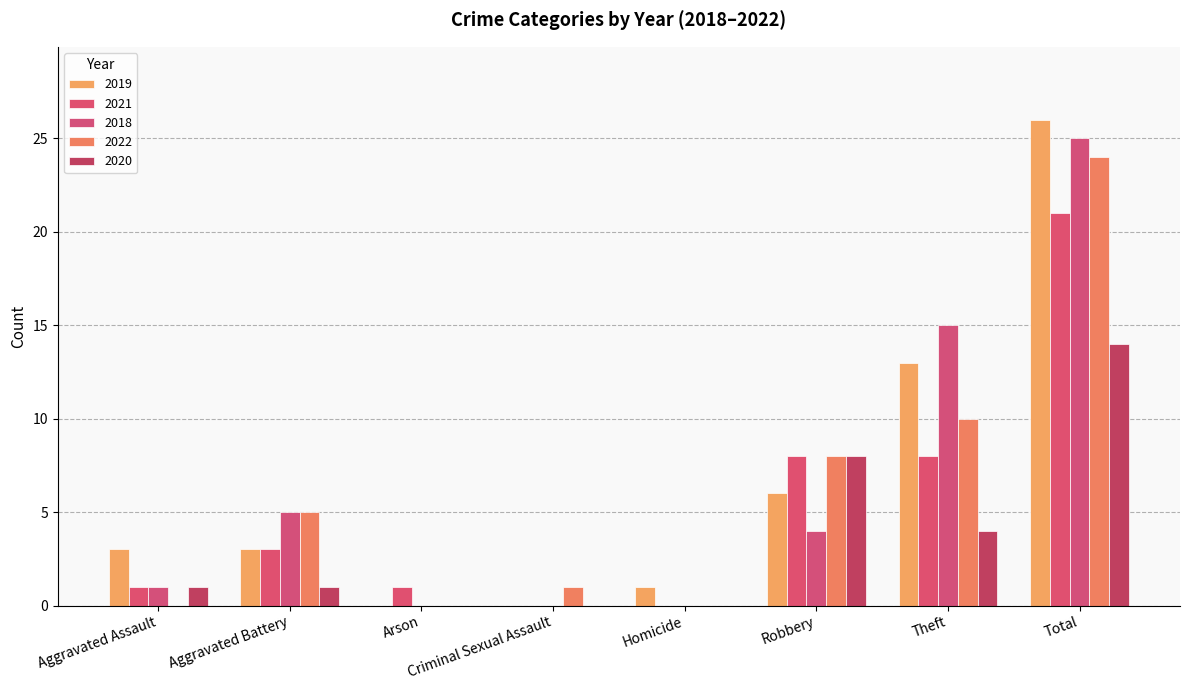

List the series in order of their peak value, highest first.

2019, 2018, 2022, 2021, 2020